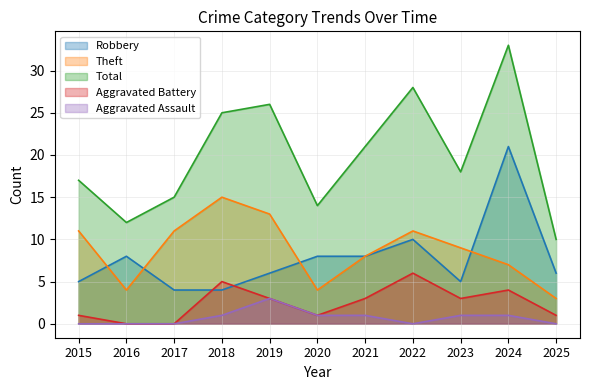

At which category does the chart reach its minimum across all series?

2016